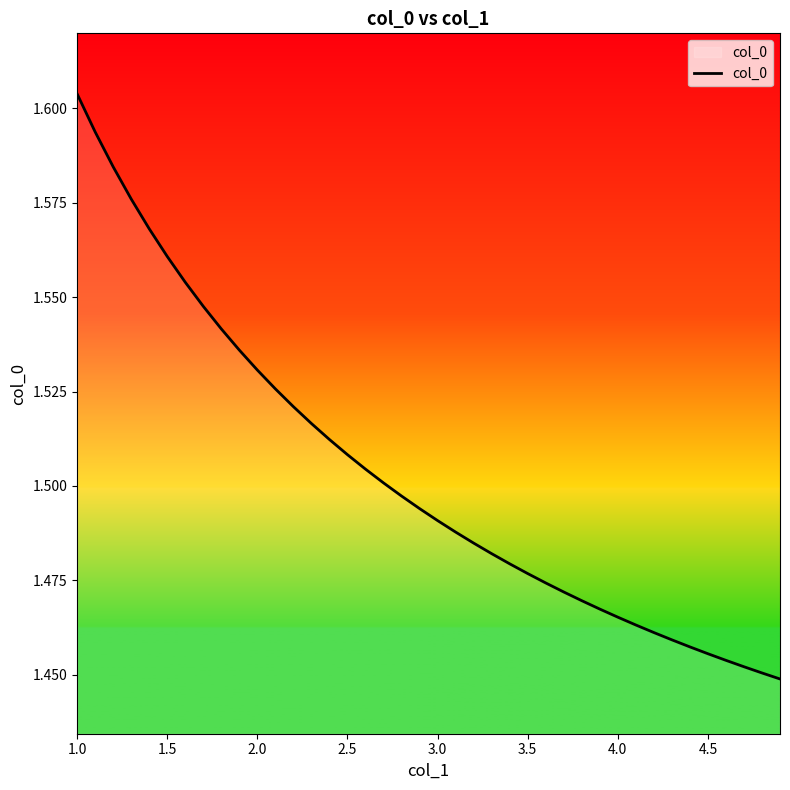

Is this an area chart (filled region under the line)?

No